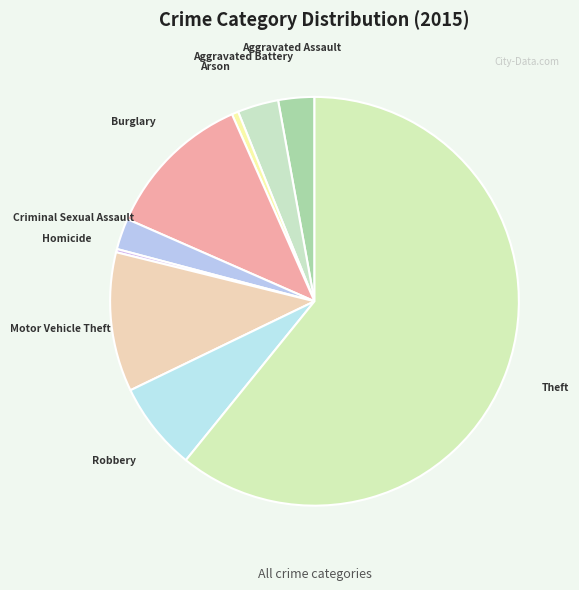

Combined, do Arson and Burglary account for over 50%?

No